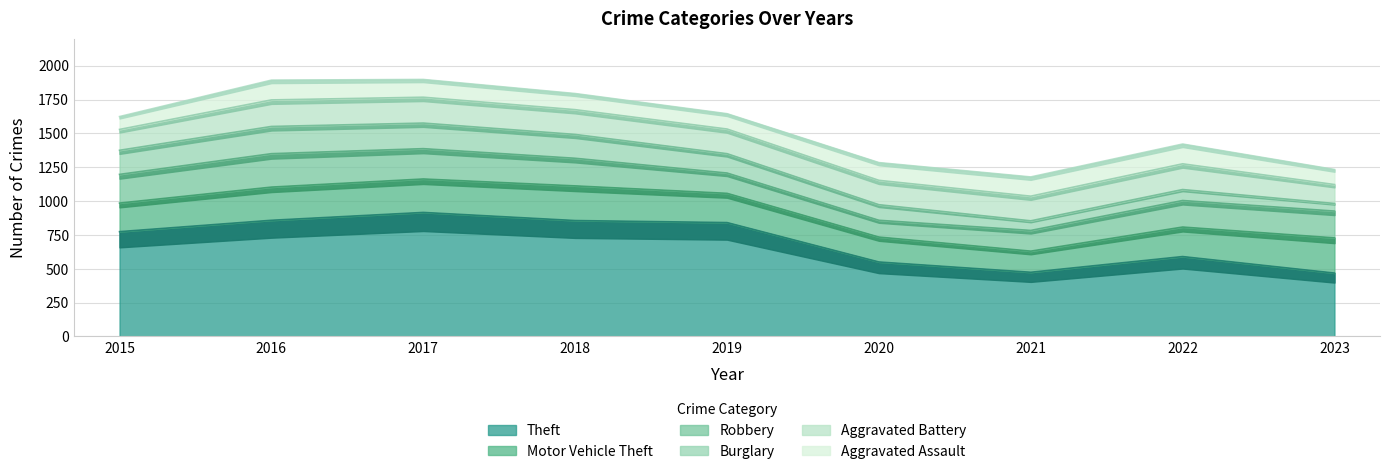

What is the approximate value of Burglary at 2023?

56